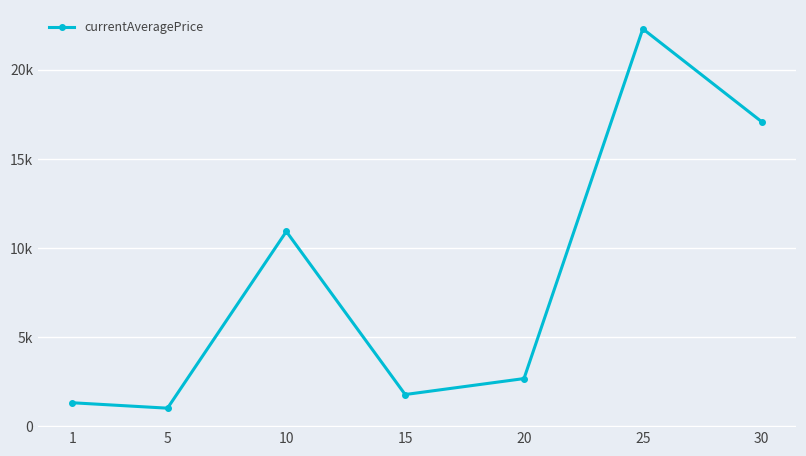

Rank the categories by value from highest to lowest.

25, 30, 10, 20, 15, 1, 5